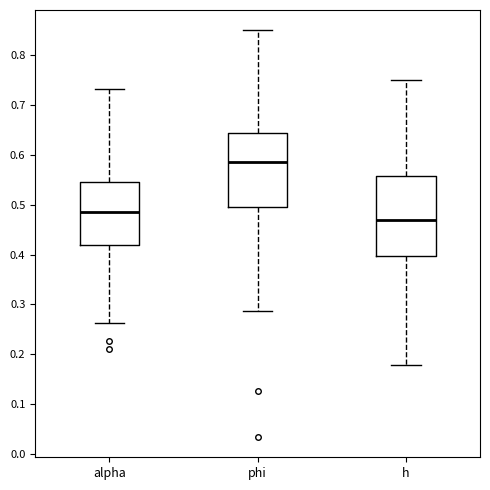

Which box is the tallest, from its lower edge to its upper edge?

h